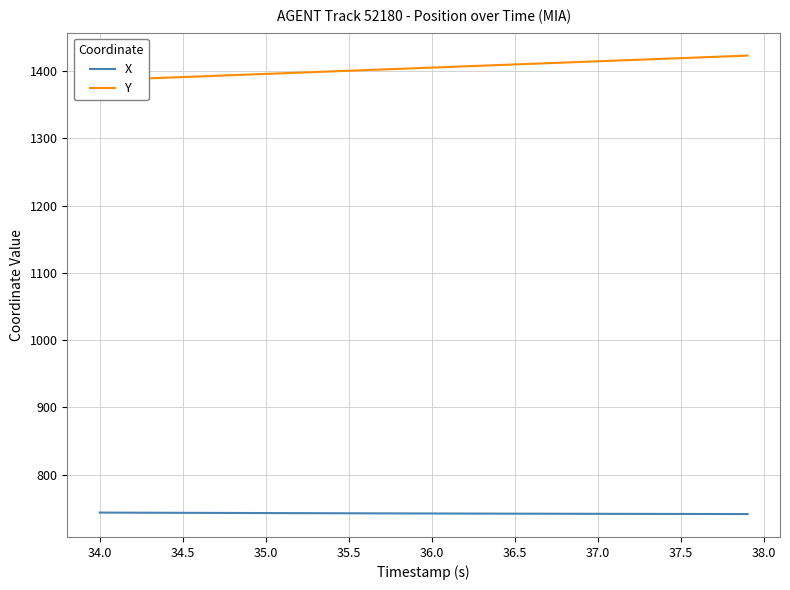

What is the minimum value shown in the chart?

741.4